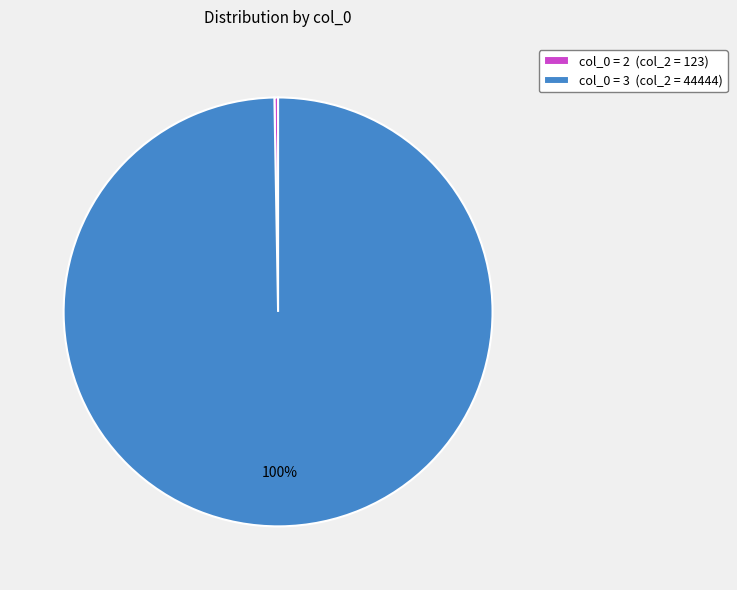

Does any single category account for the majority?

Yes